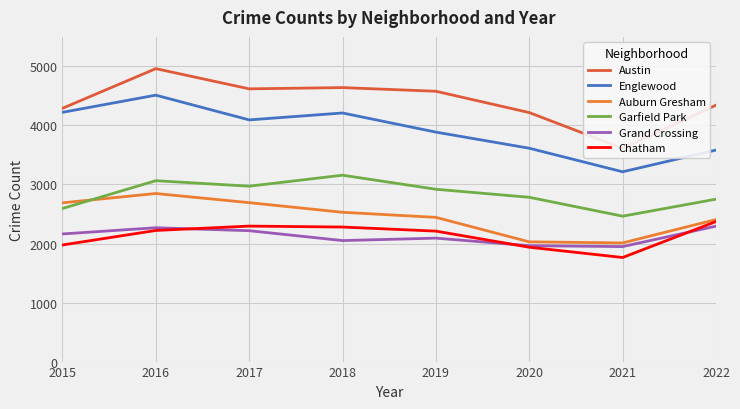

The Englewood series shows 3887 at 2019. True or false?

True